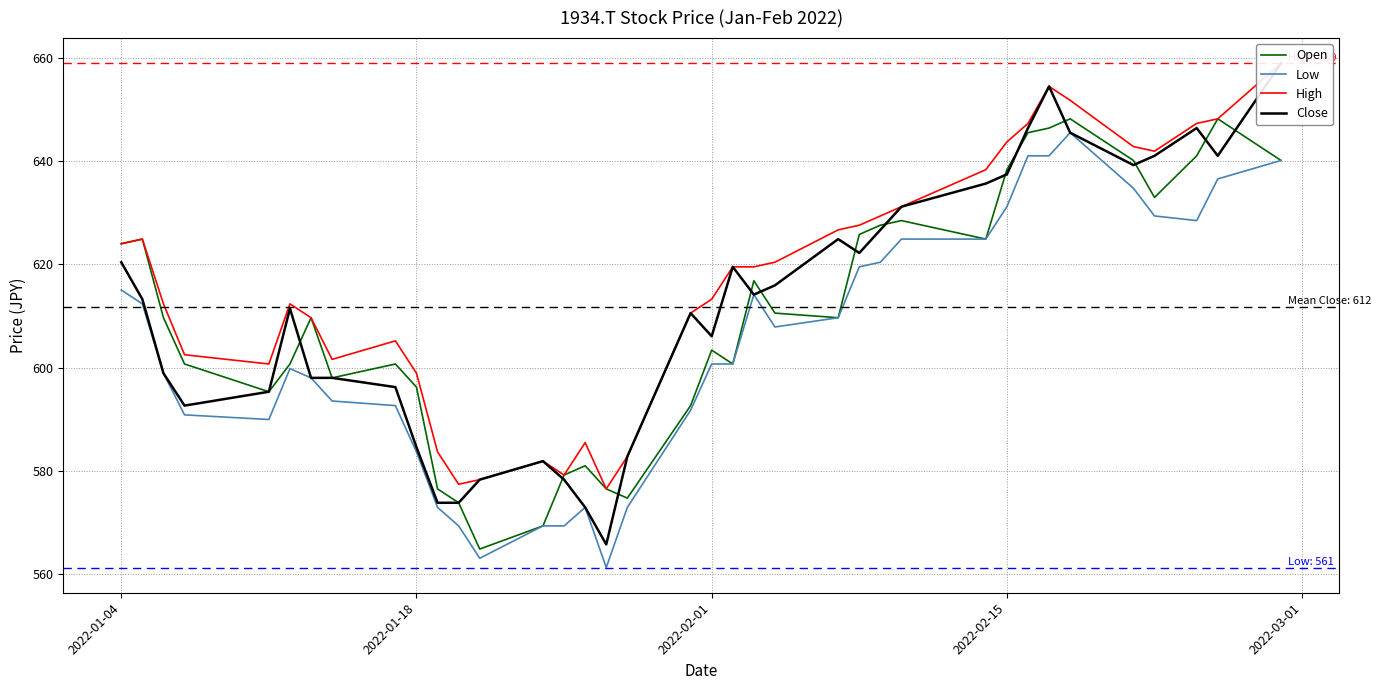

What is the lowest value of the Open series?

564.8